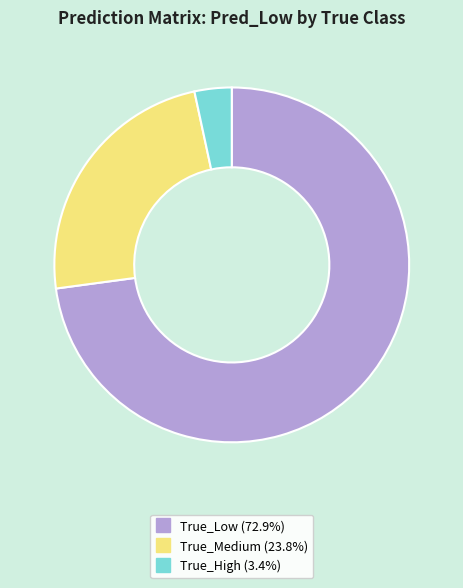

Between True_Medium and True_High, which is larger?

True_Medium